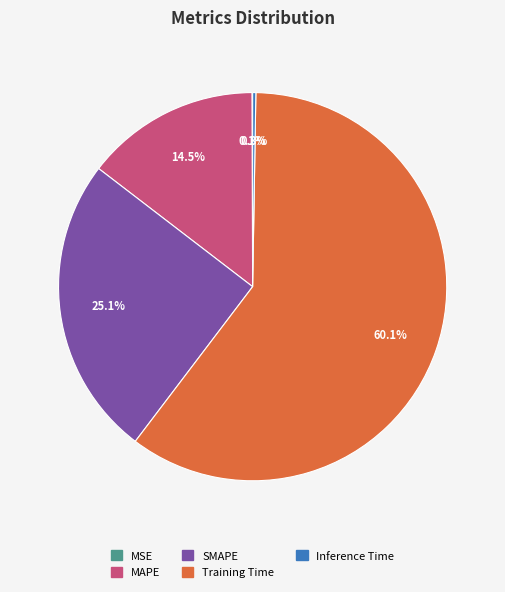

What percentage is the Training Time slice, to the nearest percent?

60%